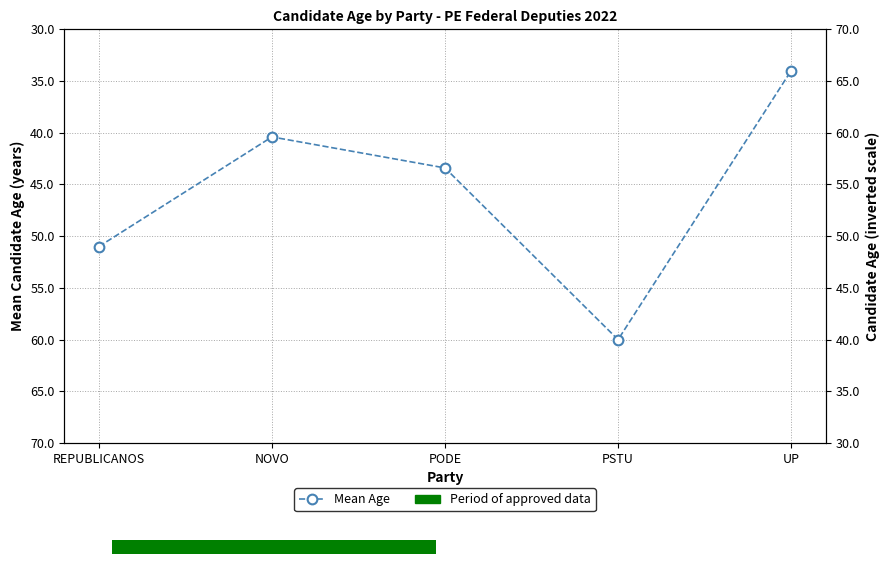

The Mean Age series shows 14.9 at NOVO. True or false?

False